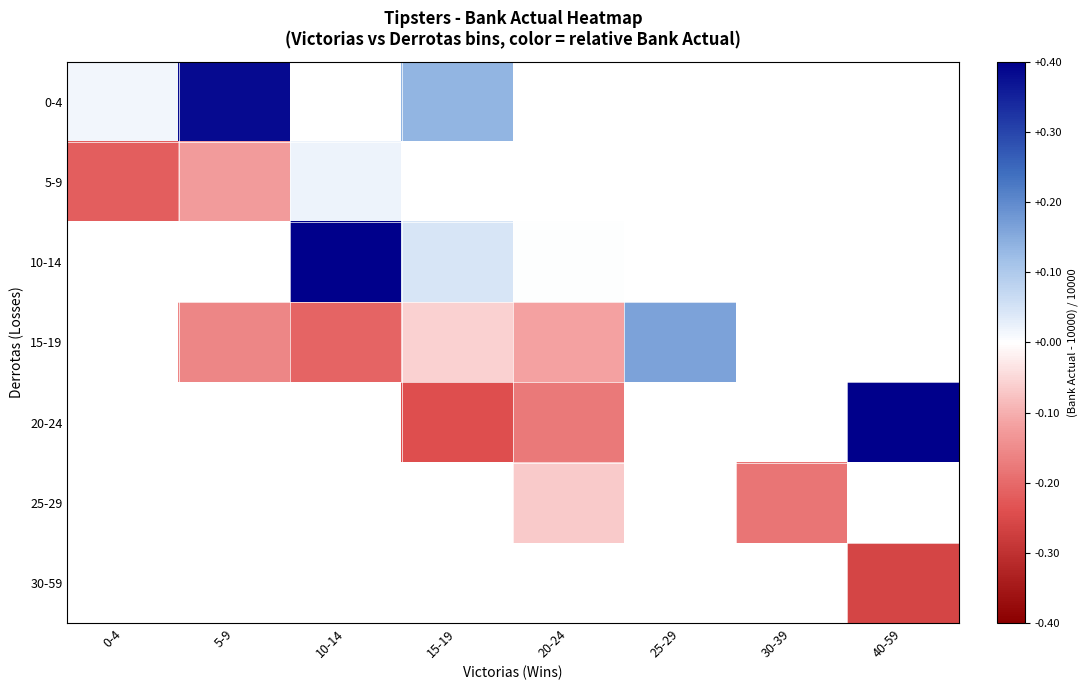

Which label corresponds to the smallest value in the chart?

40-59